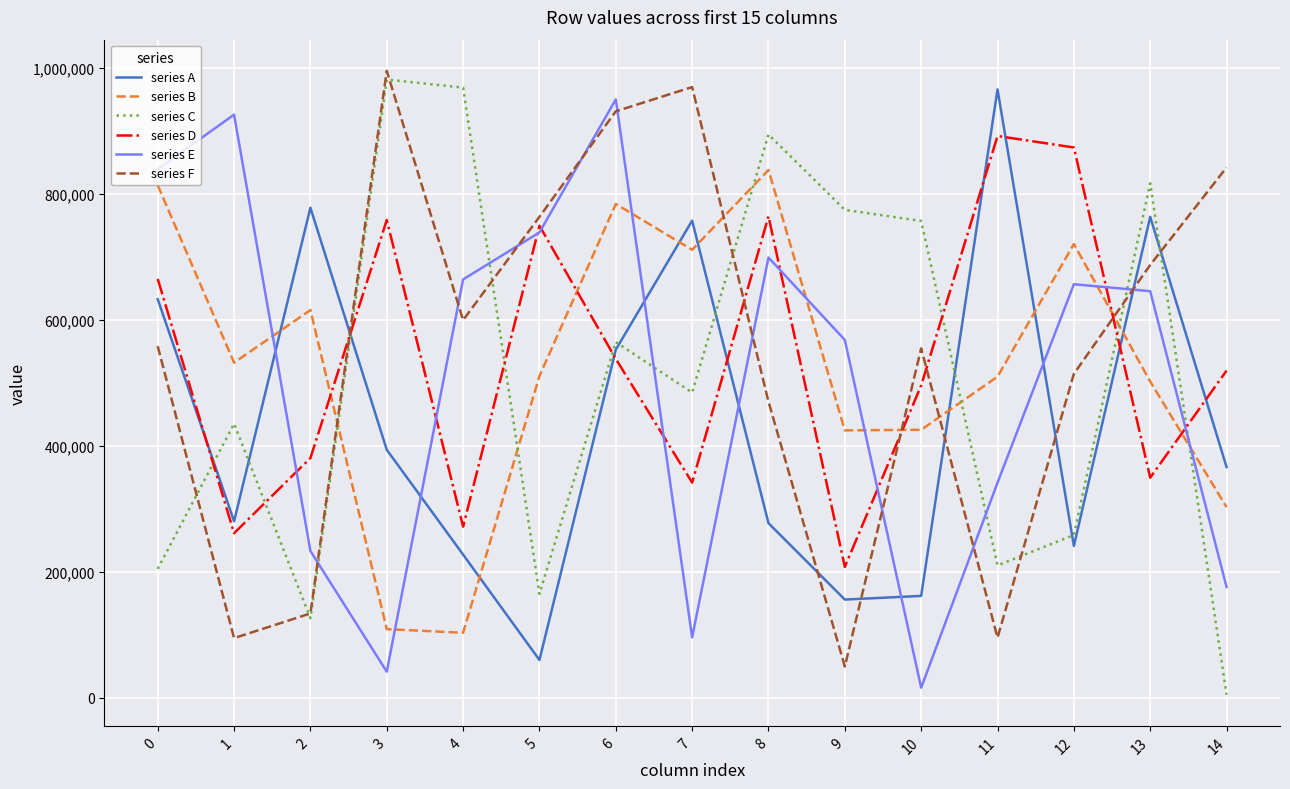

Which label corresponds to the smallest value in the chart?

14